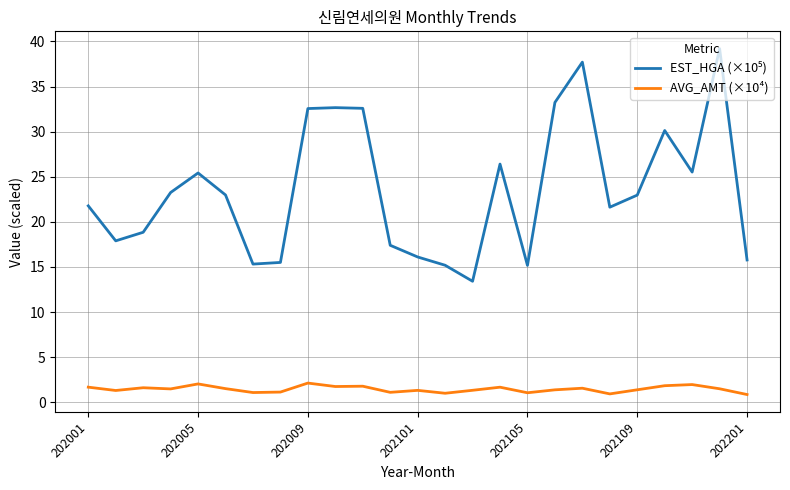

What is the maximum value shown in the chart?

39.2